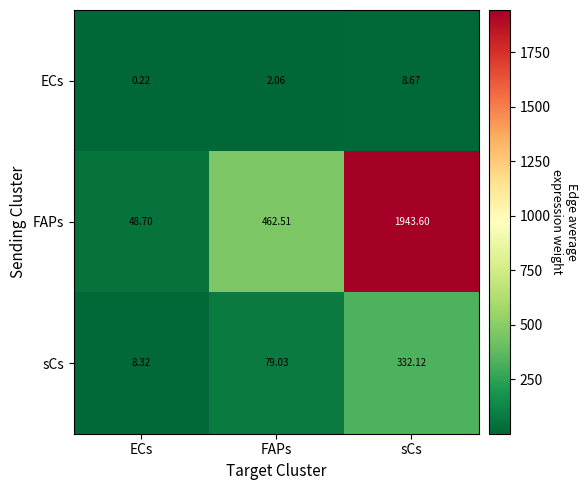

Which category has the highest value across all series?

sCs